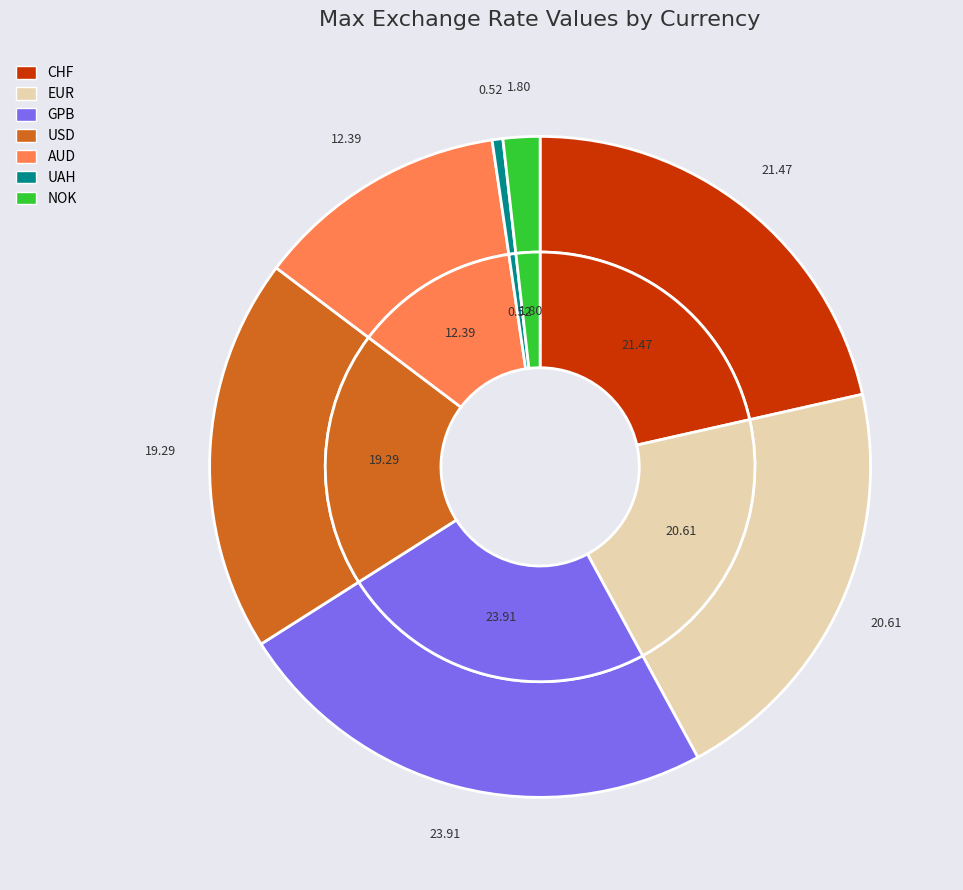

To the nearest percent, what is the difference between the largest and smallest slice percentages?

23%